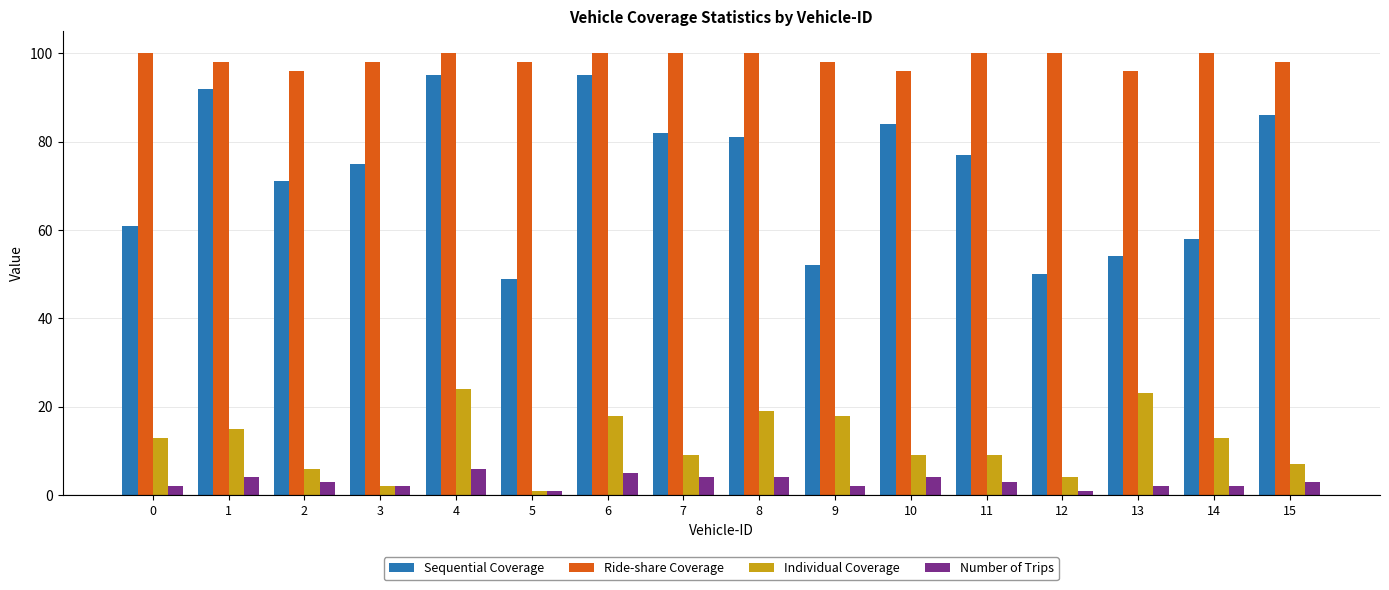

Reading right to left, transcribe all the data shown in this chart.

Sequential Coverage: 86	58	54	50	77	84	52	81	82	95	49	95	75	71	92	61
Ride-share Coverage: 98	100	96	100	100	96	98	100	100	100	98	100	98	96	98	100
Individual Coverage: 7	13	23	4	9	9	18	19	9	18	1	24	2	6	15	13
Number of Trips: 3	2	2	1	3	4	2	4	4	5	1	6	2	3	4	2